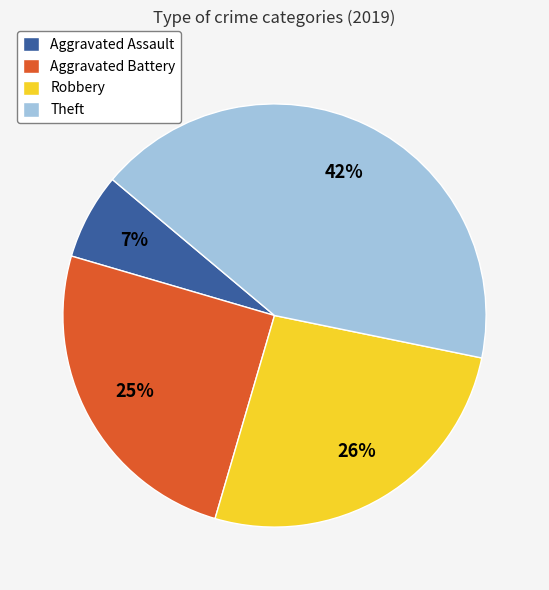

To the nearest percent, what is the average slice percentage?

25%